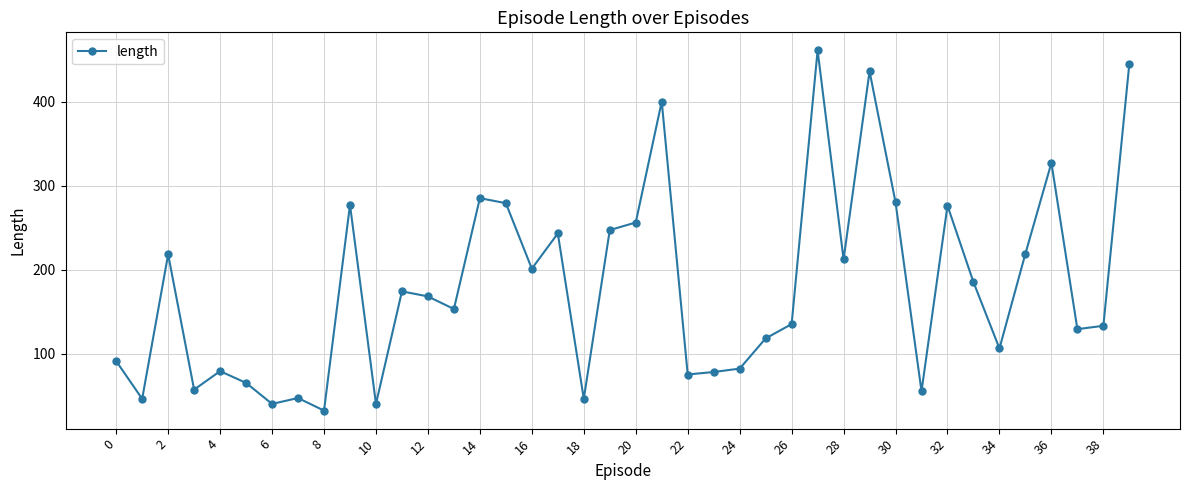

What is the value of the 2nd point from the left?

46